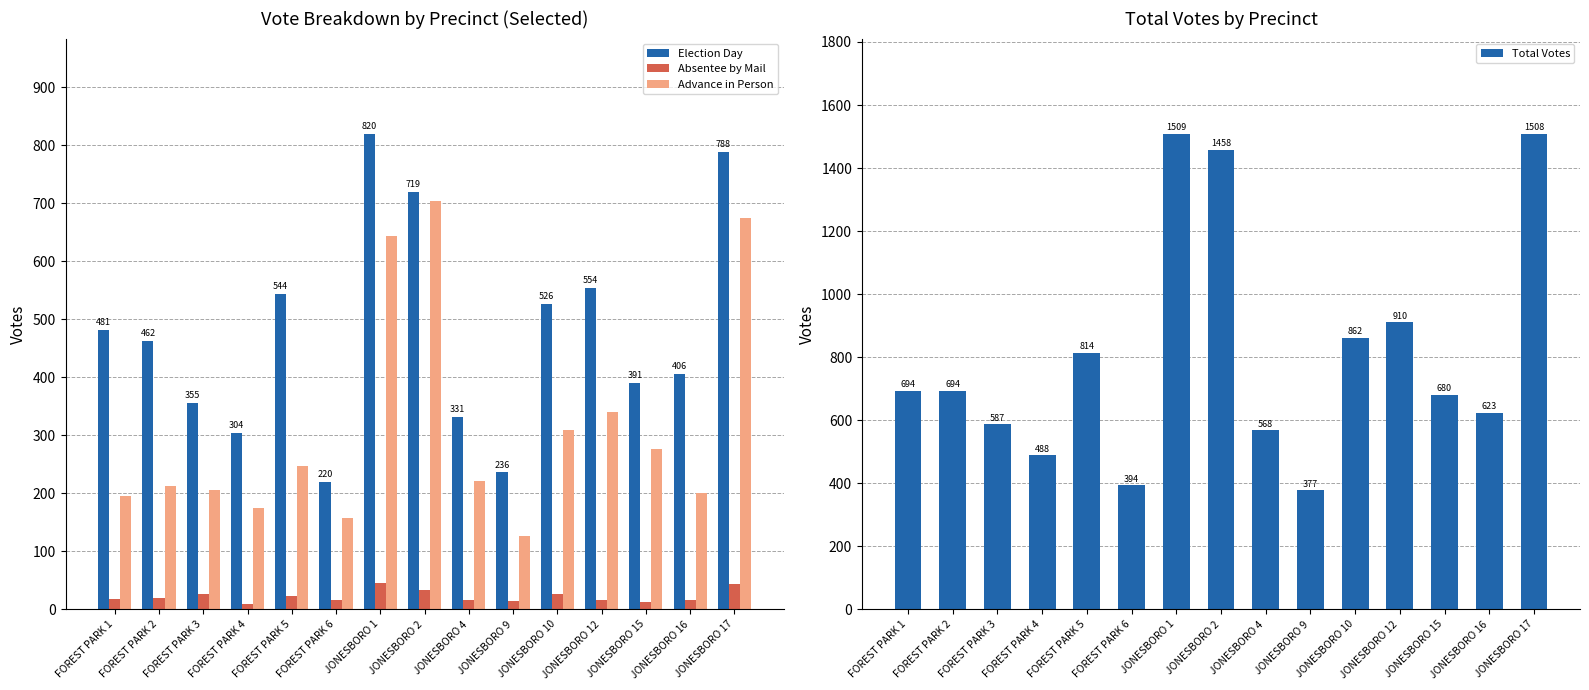

How many data points in Absentee by Mail are above 17?

7